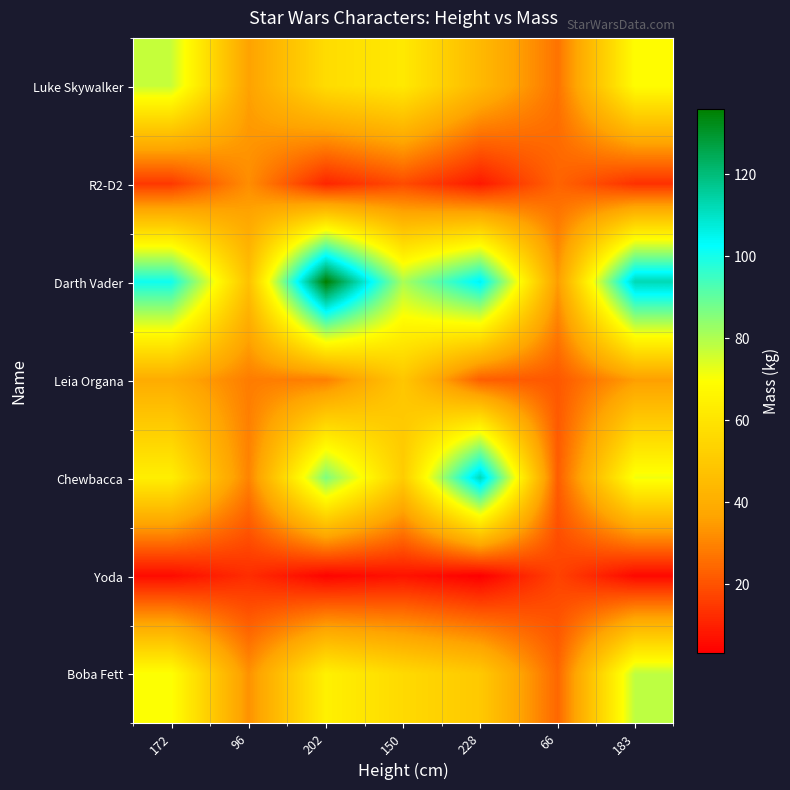

Which series has the largest range (max minus min)?

Darth Vader